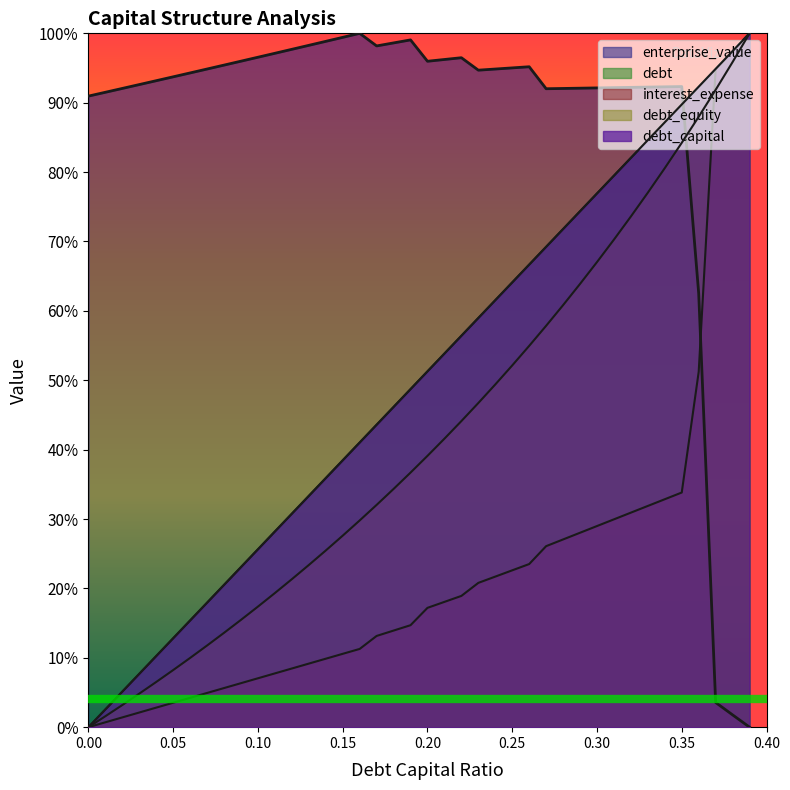

What is the maximum value for debt_equity?

100.0